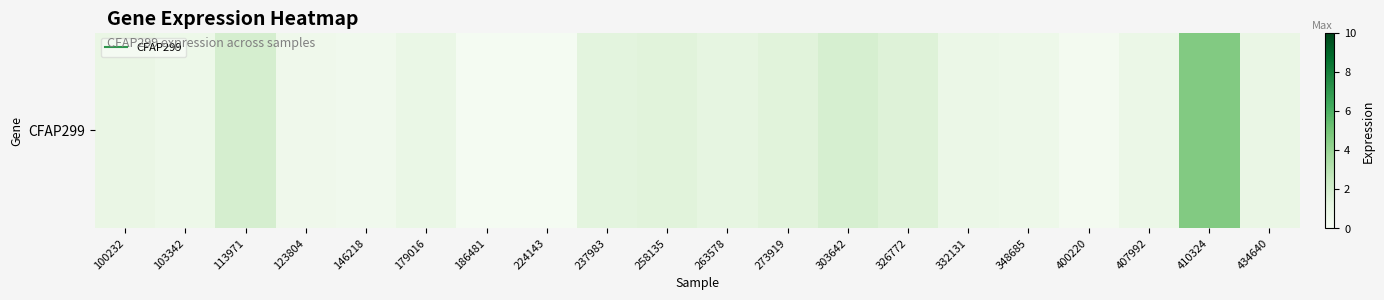

Which has a higher value, 303642 or 407992?

303642